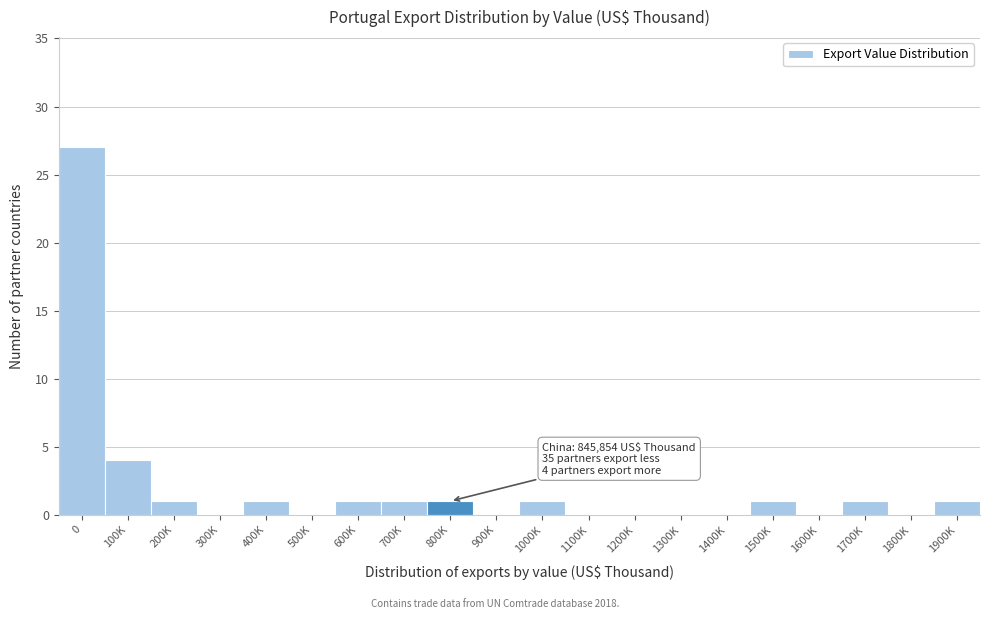

Reading left to right, extract all data points from this chart.

0=27	100K=4	200K=1	300K=0	400K=1	500K=0	600K=1	700K=1	800K=1	900K=0	1000K=1	1100K=0	1200K=0	1300K=0	1400K=0	1500K=1	1600K=0	1700K=1	1800K=0	1900K=1